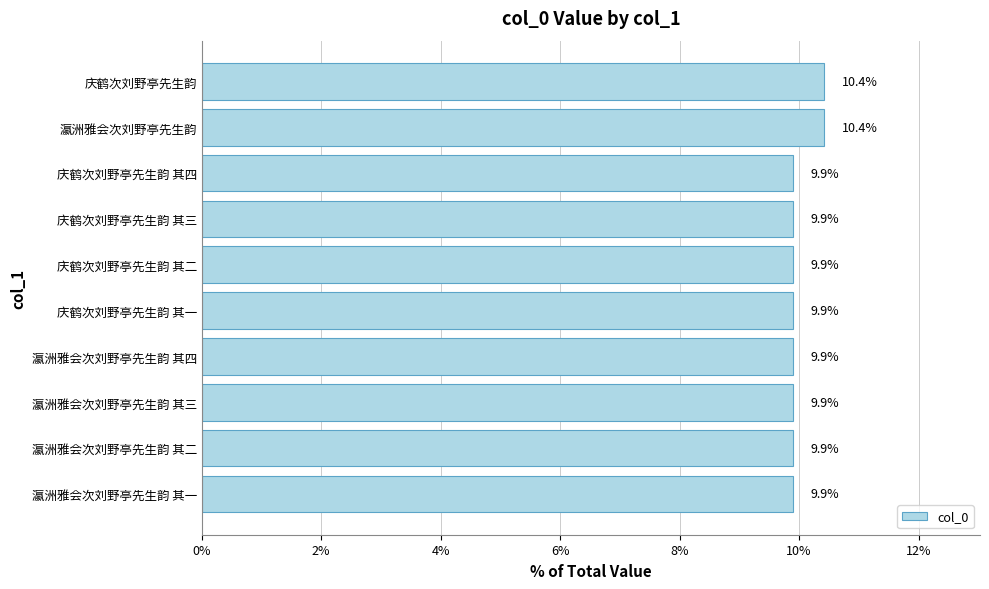

Reading top to bottom, list all the values displayed in this chart.

庆鹤次刘野亭先生韵=10.4	瀛洲雅会次刘野亭先生韵=10.4	庆鹤次刘野亭先生韵 其四=9.9	庆鹤次刘野亭先生韵 其三=9.9	庆鹤次刘野亭先生韵 其二=9.9	庆鹤次刘野亭先生韵 其一=9.9	瀛洲雅会次刘野亭先生韵 其四=9.9	瀛洲雅会次刘野亭先生韵 其三=9.9	瀛洲雅会次刘野亭先生韵 其二=9.9	瀛洲雅会次刘野亭先生韵 其一=9.9